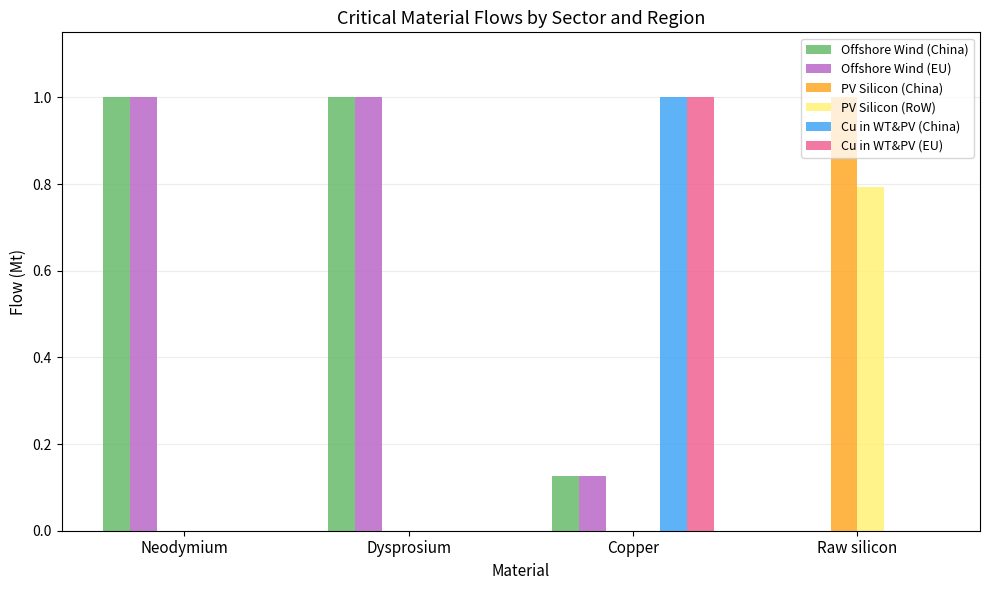

What is the sum of the Offshore Wind (EU) values at Dysprosium and Neodymium?

2.0